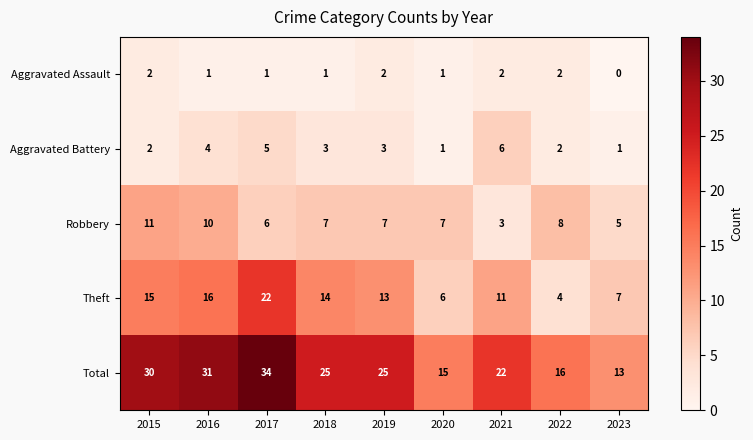

What is the maximum value shown in the chart?

34